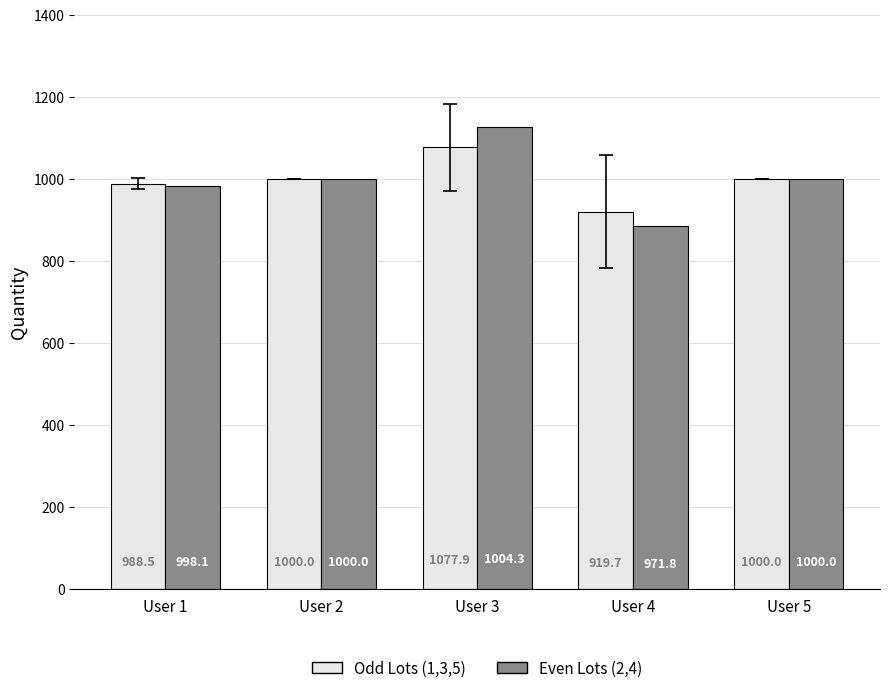

What is the total value across all series at User 2?

2000.0